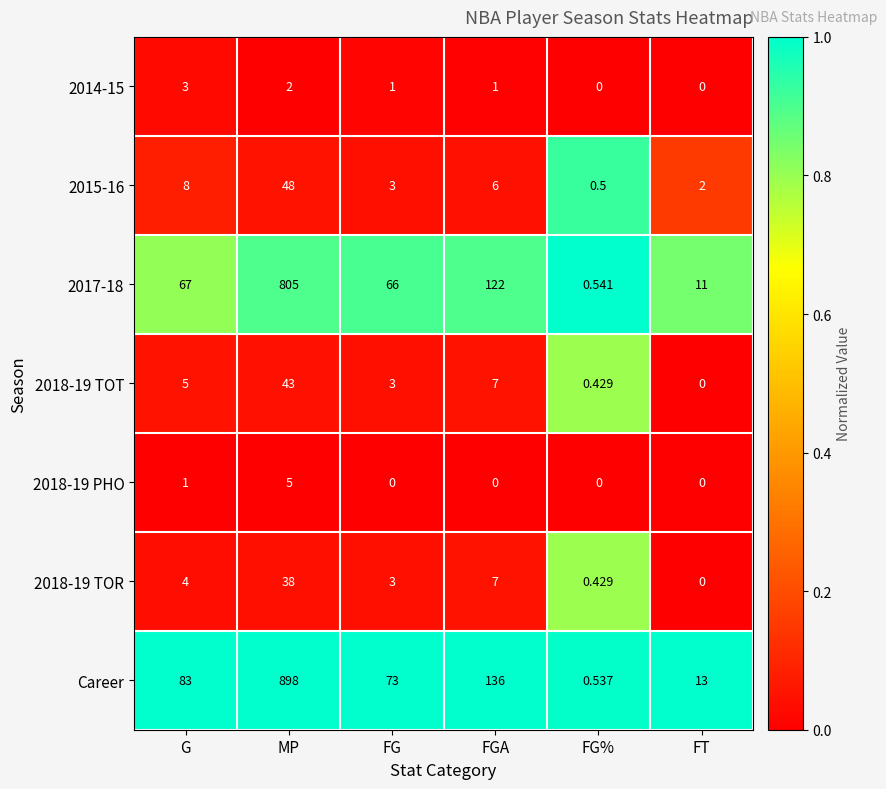

At which label does 2017-18 reach its minimum?

FG%